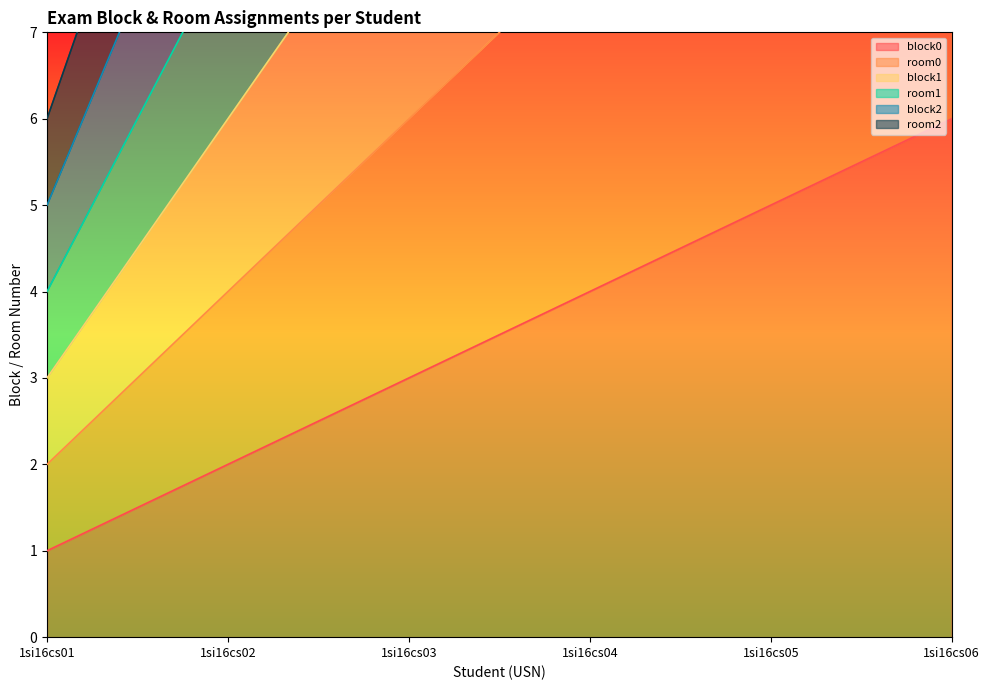

Reading right to left, list all the values displayed in this chart.

block0: 6	5	4	3	2	1
room0: 12	10	8	6	4	2
block1: 18	15	12	9	6	3
room1: 24	20	16	12	8	4
block2: 30	25	20	15	10	5
room2: 36	30	24	18	12	6